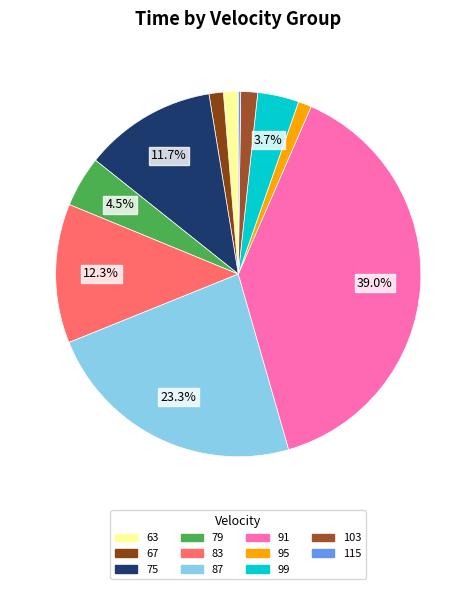

Is it true that 99 is 4% of the pie?

True